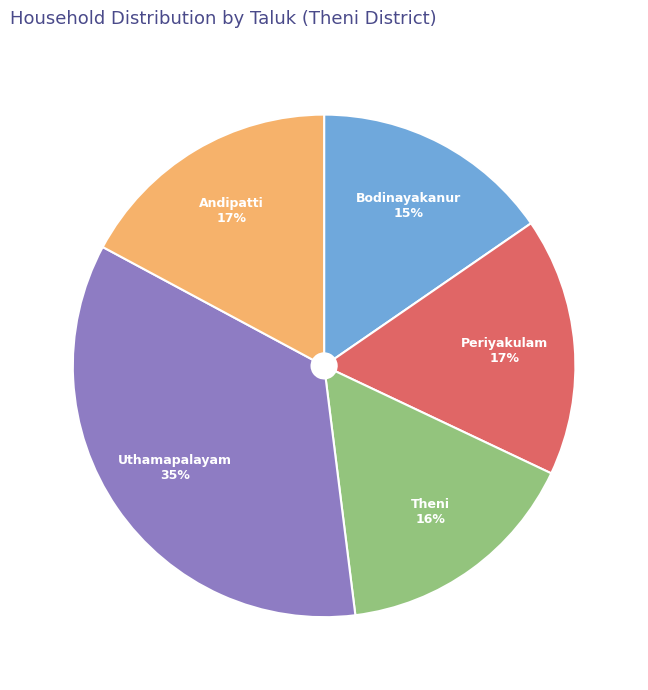

What percentage is the Periyakulam slice, to the nearest percent?

17%